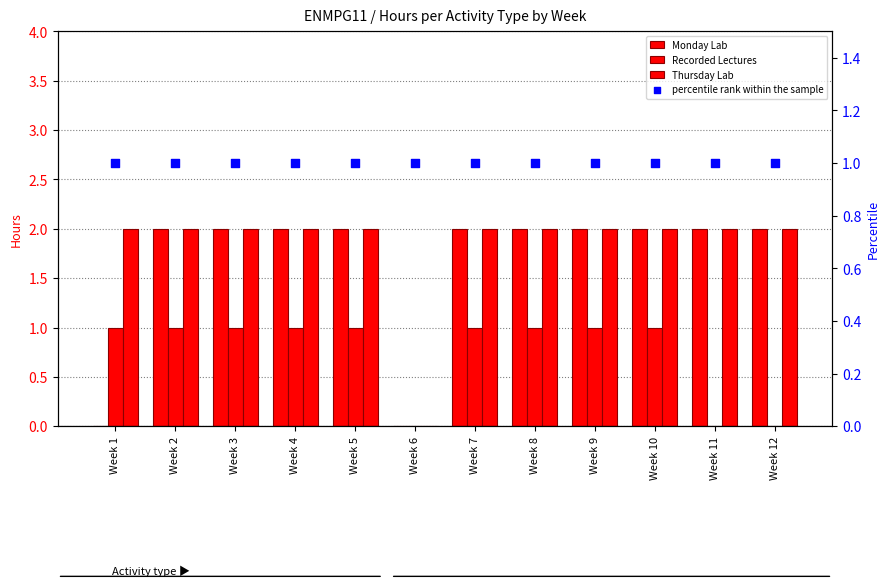

Which series has the largest Y range (max minus min)?

Monday Lab